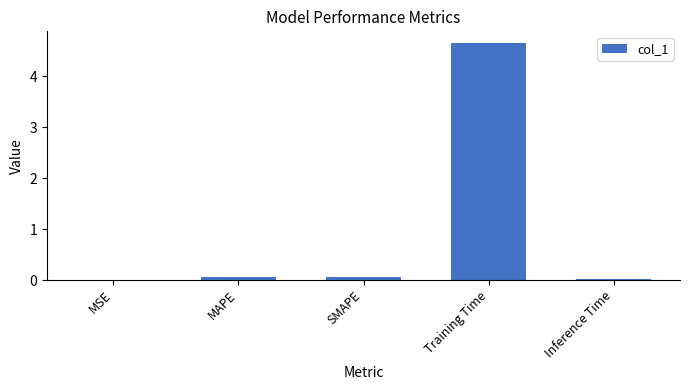

What is the sum of all values?

4.8